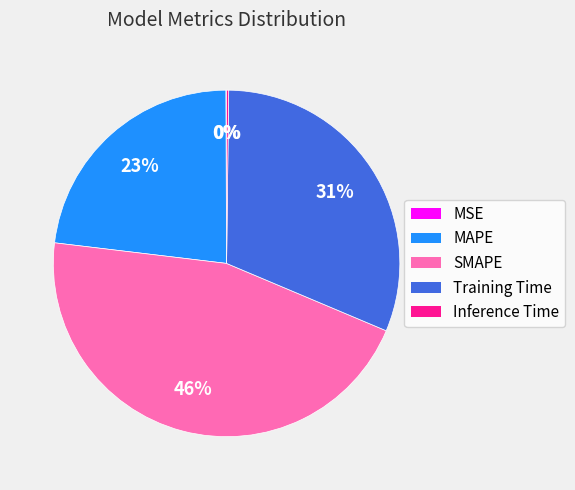

To the nearest percent, what portion does MAPE represent?

23%